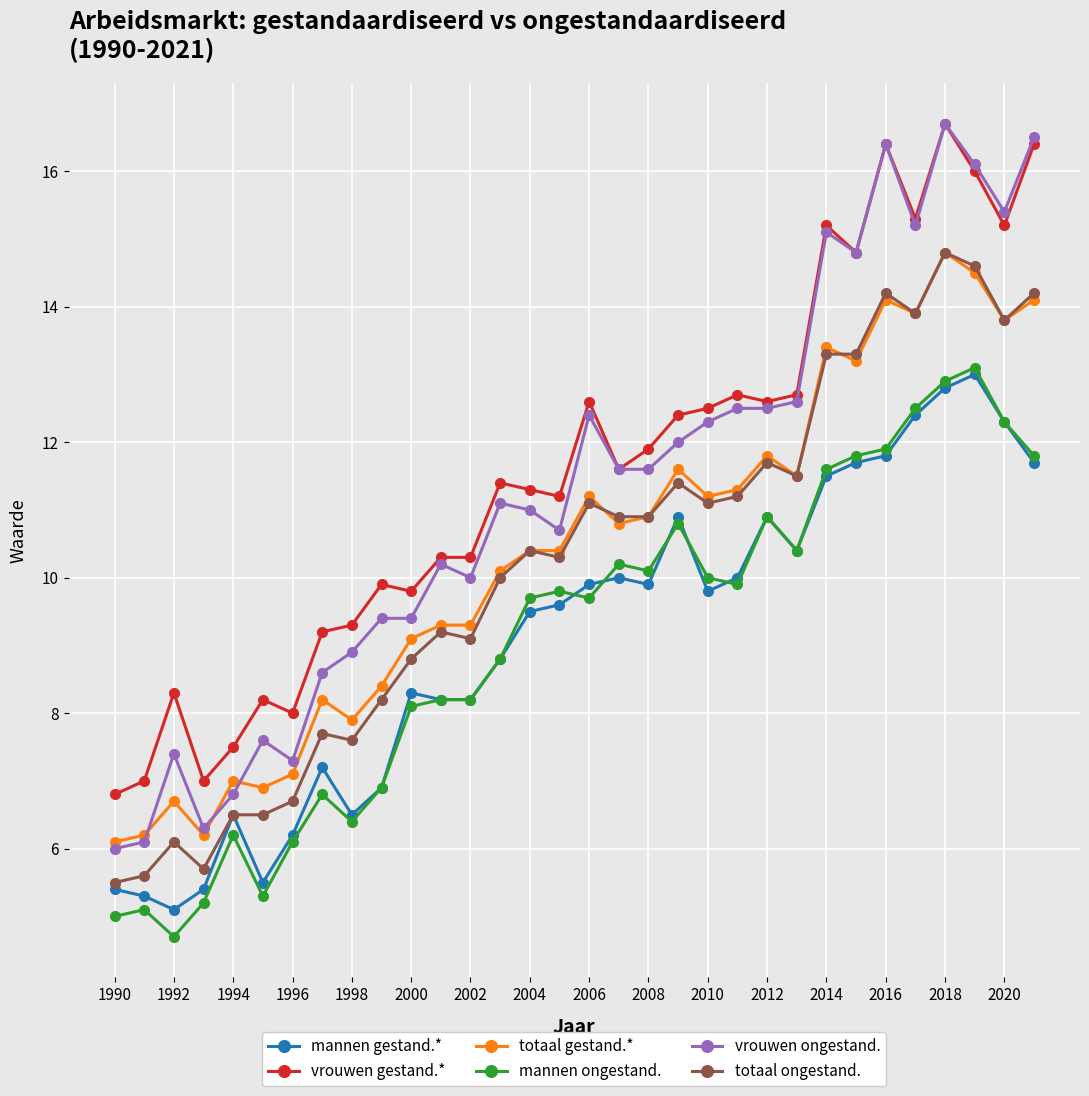

What is the highest value of the totaal gestand.* series?

14.8